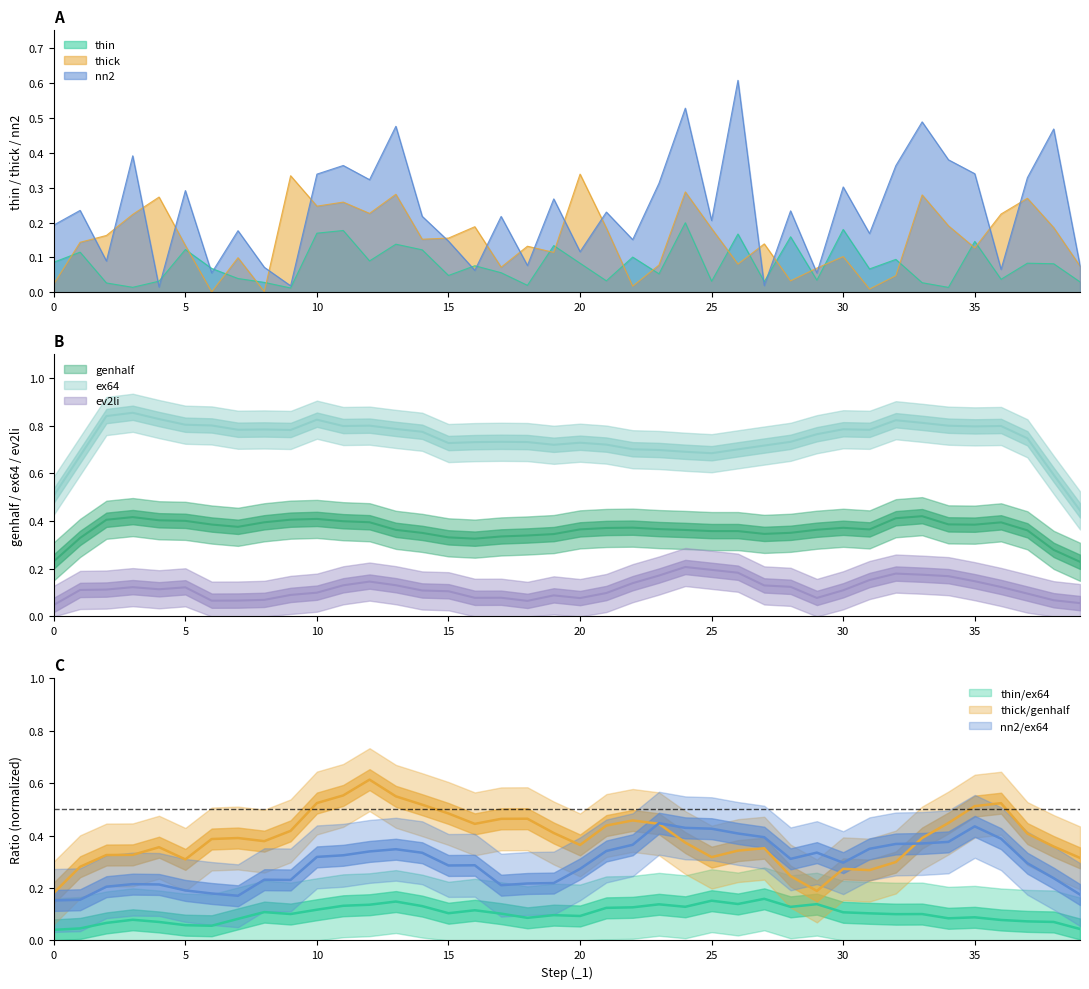

What is the sum of all thin values?

3.2